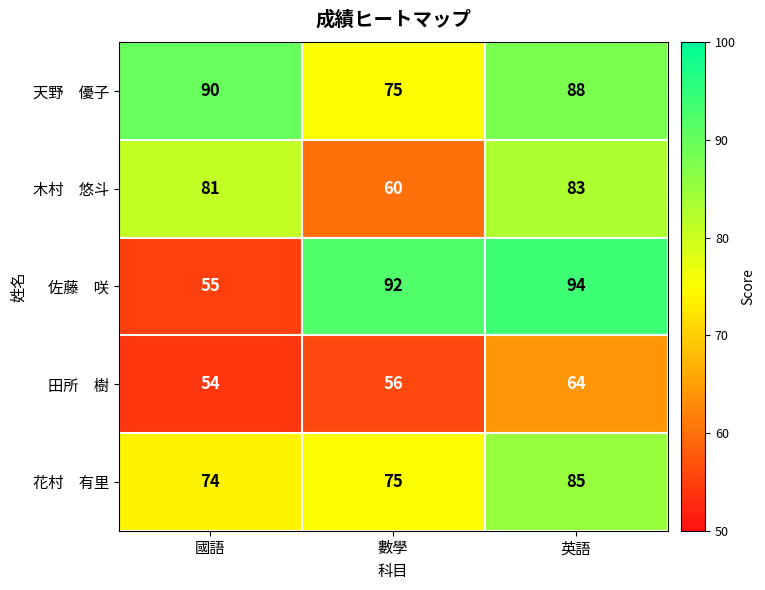

What is the spread (max minus min) of values at 英語?

30